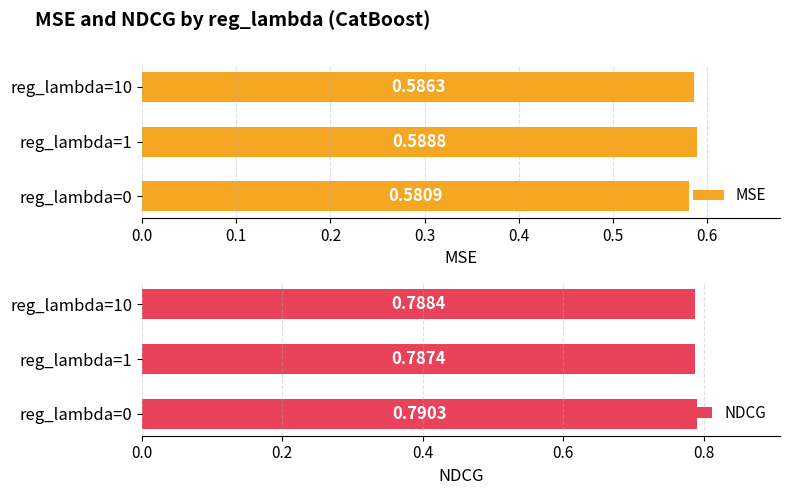

Reading left to right, extract all data points from this chart.

MSE: 0.6	0.6	0.6
NDCG: 0.8	0.8	0.8